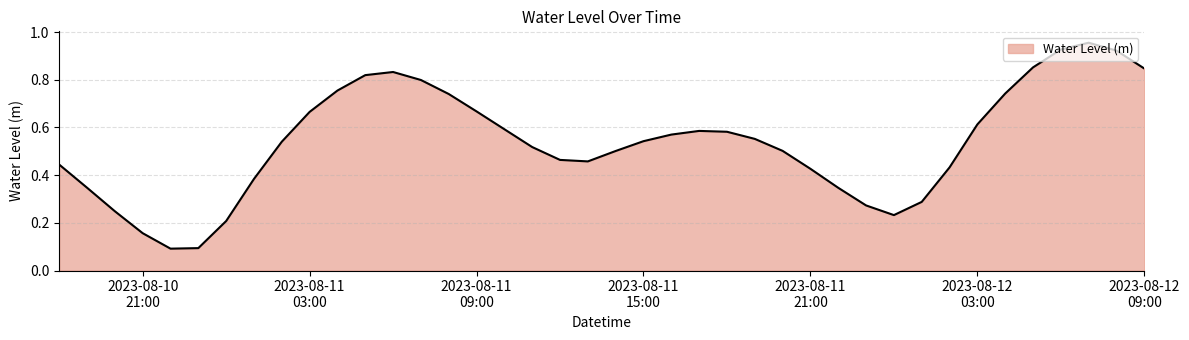

How many lines are shown in the chart?

1